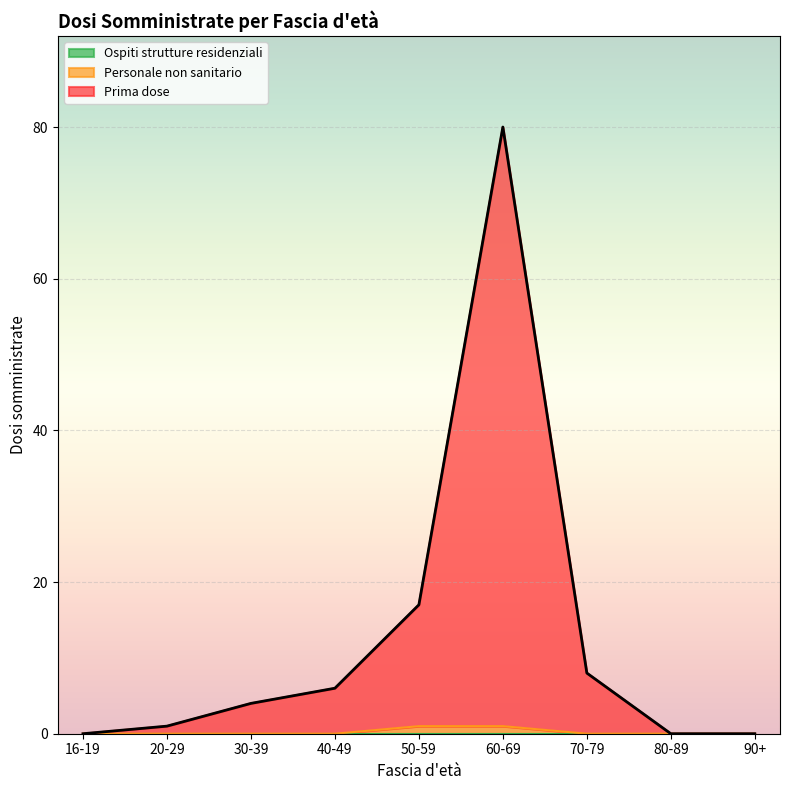

Reading right to left, list all the values displayed in this chart.

Personale non sanitario: 0	0	0	1	1	0	0	0	0
Prima dose: 0	0	8	80	17	6	4	1	0